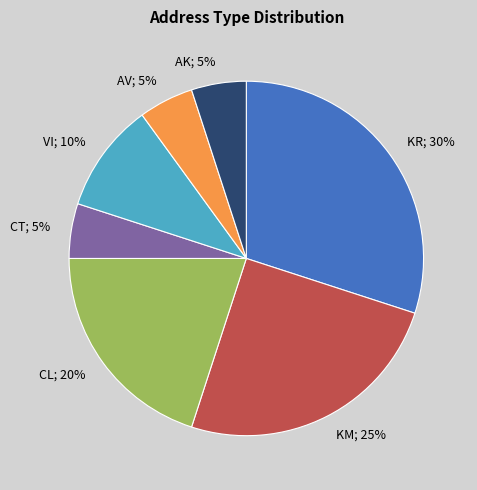

Is KM; 25% the majority of the pie?

No